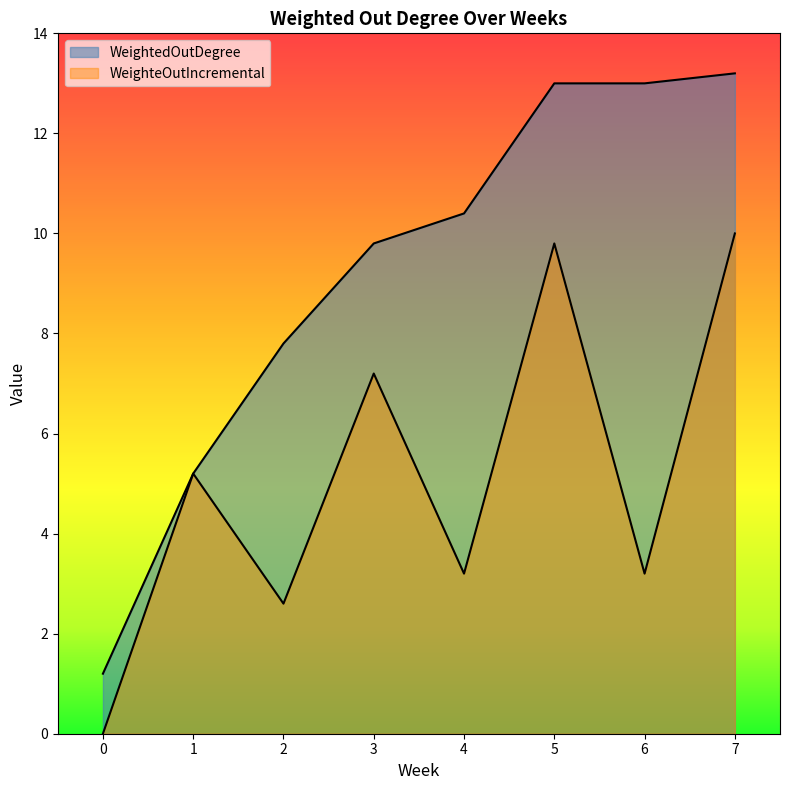

What are all the series names shown in the legend?

WeightedOutDegree, WeighteOutIncremental